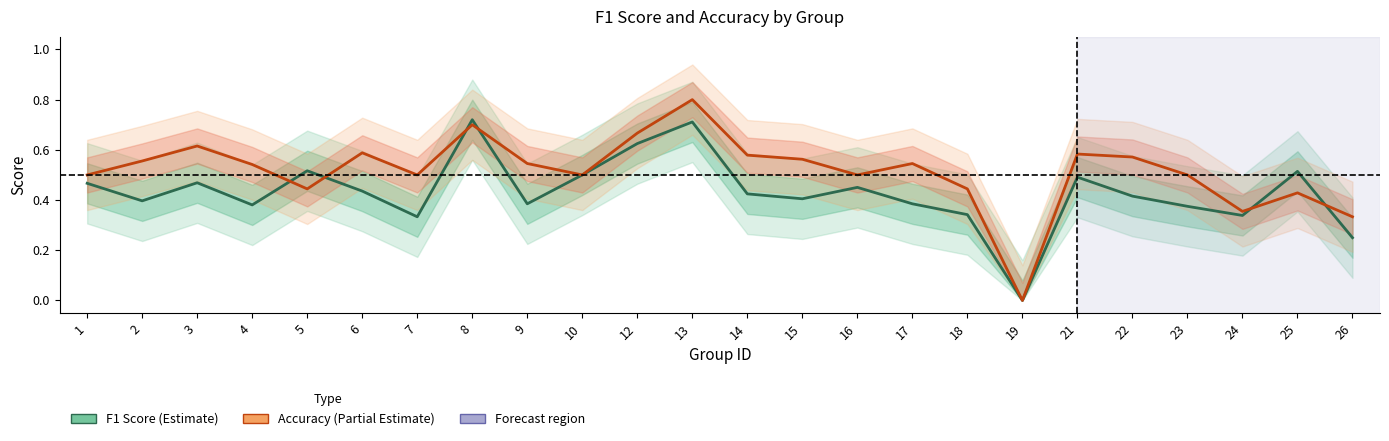

Reading left to right, extract all data points from this chart.

f1: 1=0.5	2=0.4	3=0.5	4=0.4	5=0.5	6=0.4	7=0.3	8=0.7	9=0.4	10=0.5	12=0.6	13=0.7	14=0.4	15=0.4	16=0.5	17=0.4	18=0.3	19=0.0	21=0.5	22=0.4	23=0.4	24=0.3	25=0.5	26=0.2
accuracy: 1=0.5	2=0.6	3=0.6	4=0.5	5=0.4	6=0.6	7=0.5	8=0.7	9=0.5	10=0.5	12=0.7	13=0.8	14=0.6	15=0.6	16=0.5	17=0.5	18=0.4	19=0.0	21=0.6	22=0.6	23=0.5	24=0.4	25=0.4	26=0.3